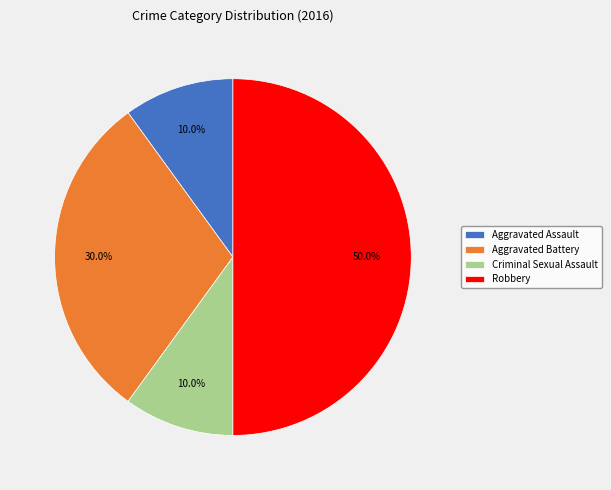

How many slices are in this pie chart?

4